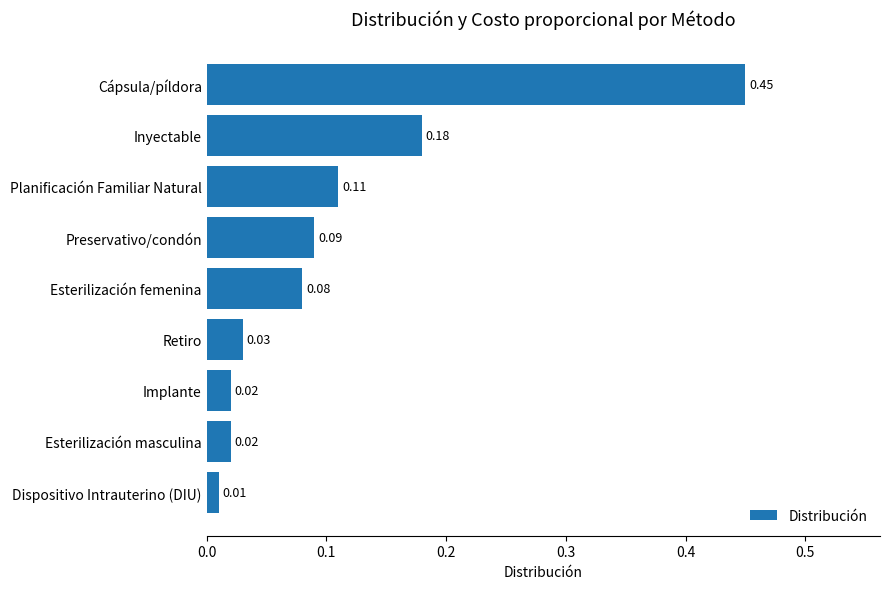

At which label is the value closest to 0?

Dispositivo Intrauterino (DIU)